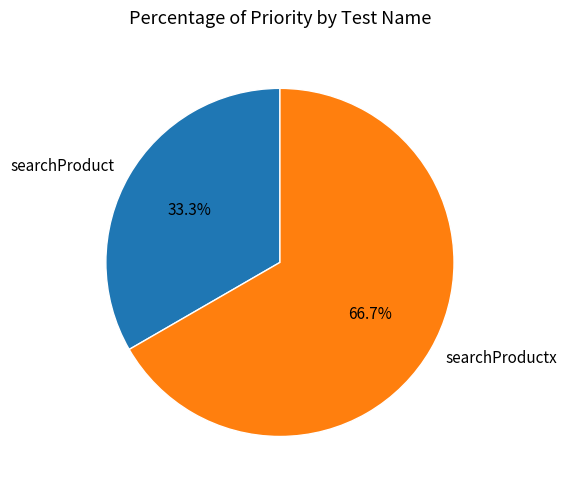

True or false: searchProduct accounts for 42% of the total.

False